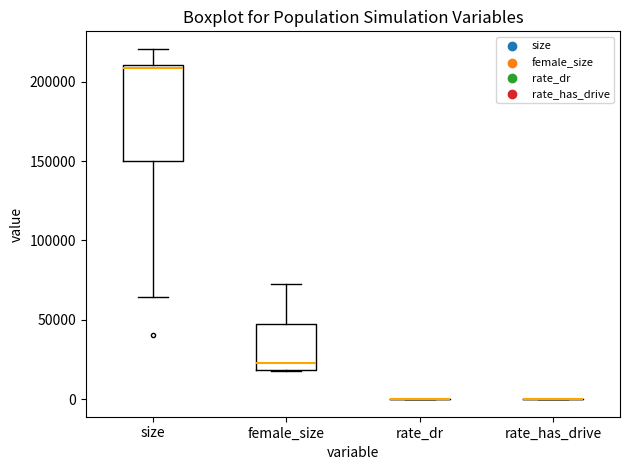

Reading left to right, transcribe this box plot: for each box, give where its median line is, the range the box spans, and where its two whiskers end, as read against the y-axis. The values are not printed on the chart, so give them approximately, as read against the axis.

size: median 210000 (just below the box's upper edge), box 150000 to 210000, whiskers 65000 to 220000
female_size: median 25000, box 20000 to 45000, whiskers 20000 to 70000
rate_dr: box collapsed to a line at 0, whiskers 0 to 0
rate_has_drive: box collapsed to a line at 0, whiskers 0 to 0